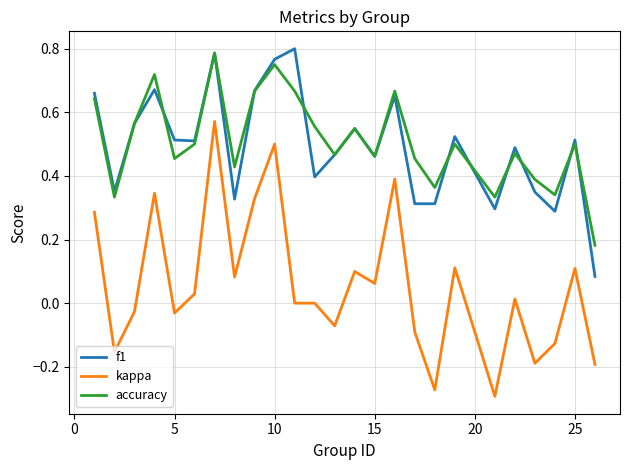

True or false: kappa and accuracy intersect in this chart.

False